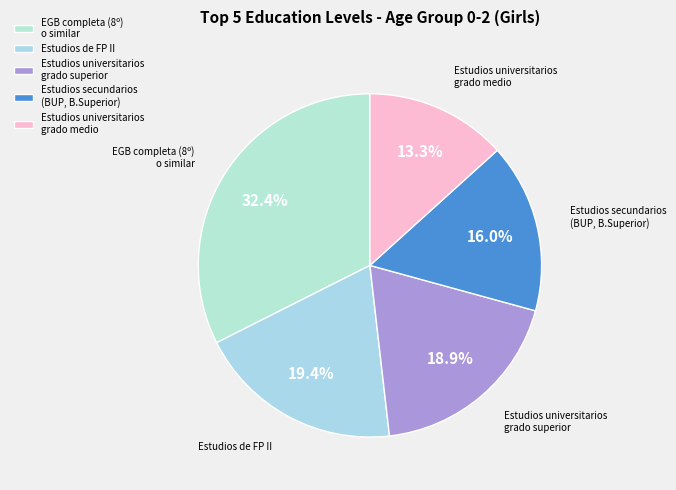

Does Estudios de FP II account for over 50% of the chart?

No